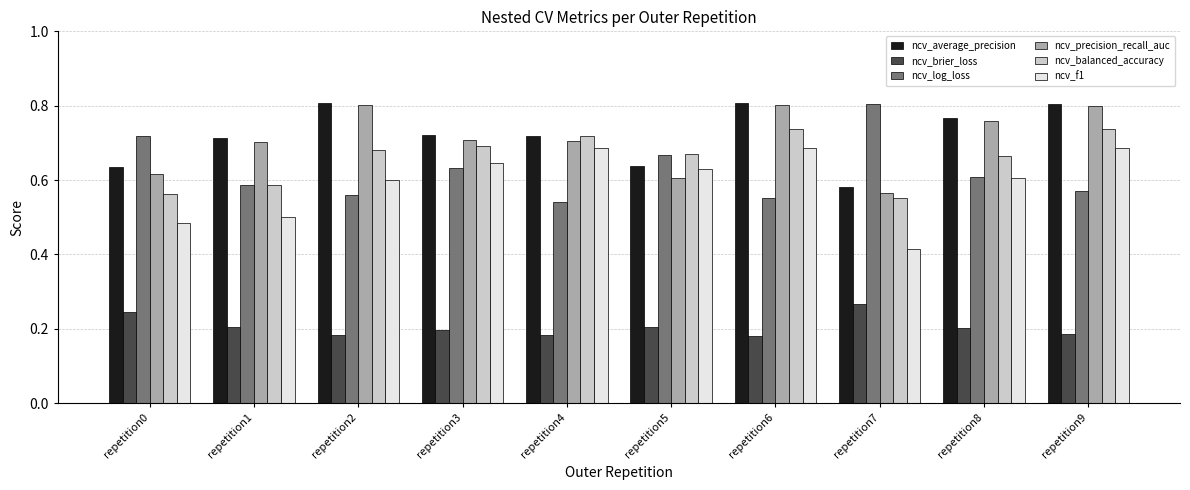

At how many categories does at least one series exceed 0?

10